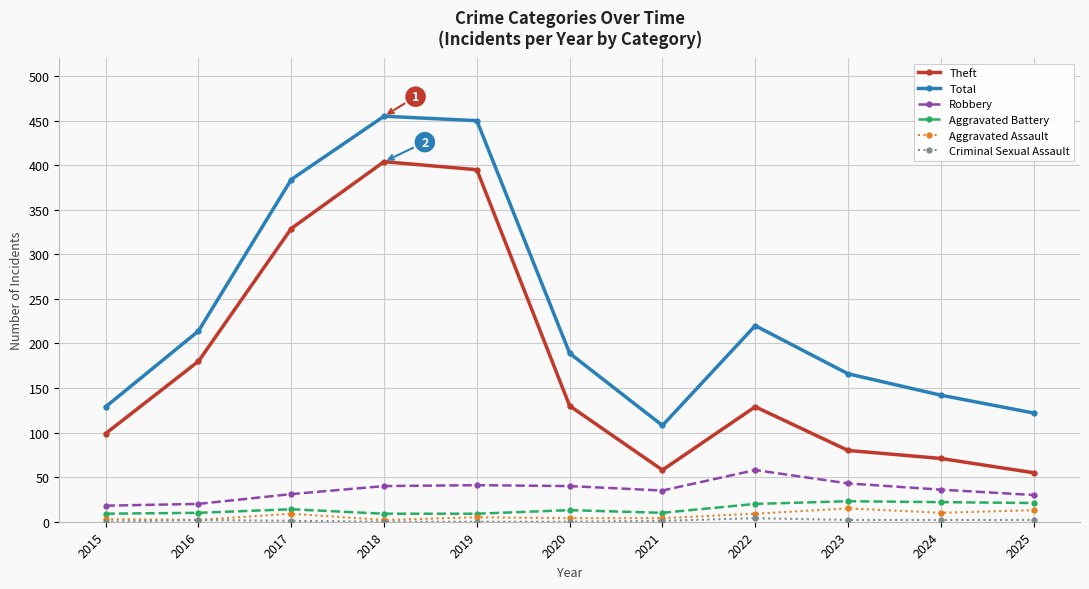

Which series has the largest total across all categories?

Total